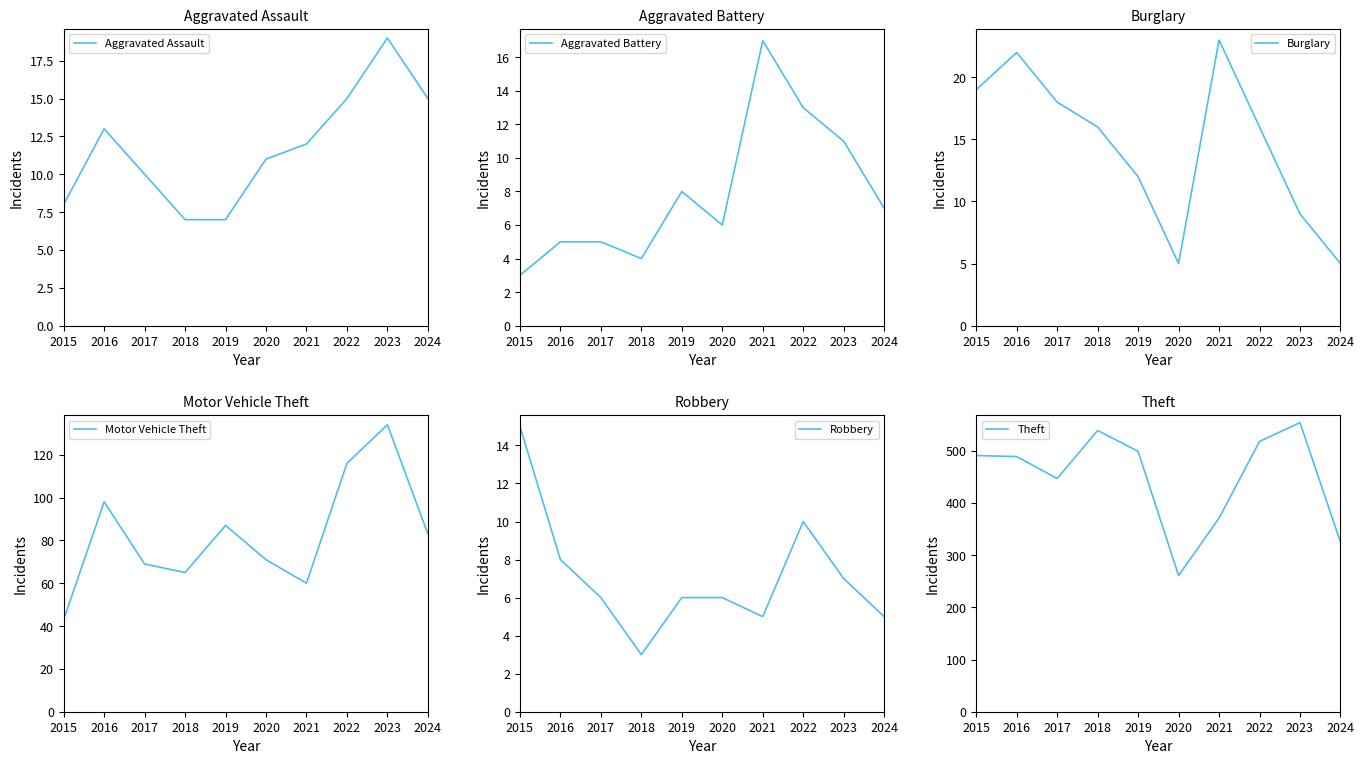

What is the average value of the Theft series?

449